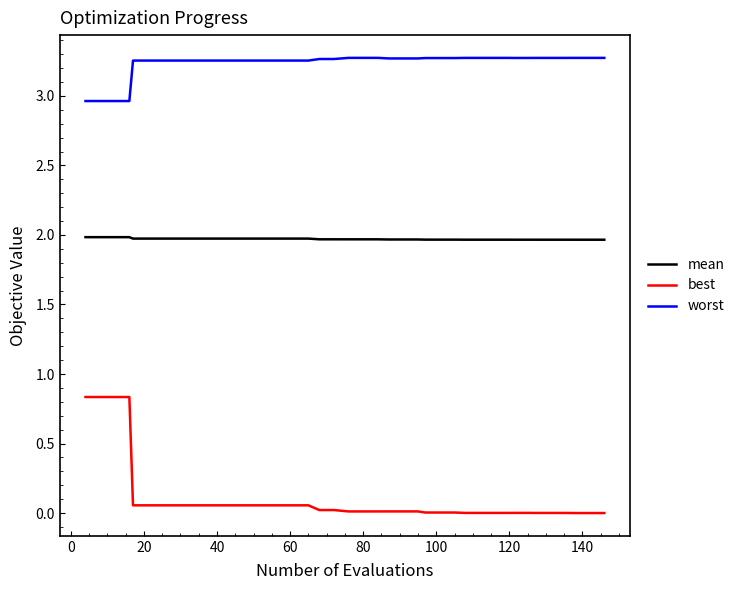

Which series has the widest spread of values?

best